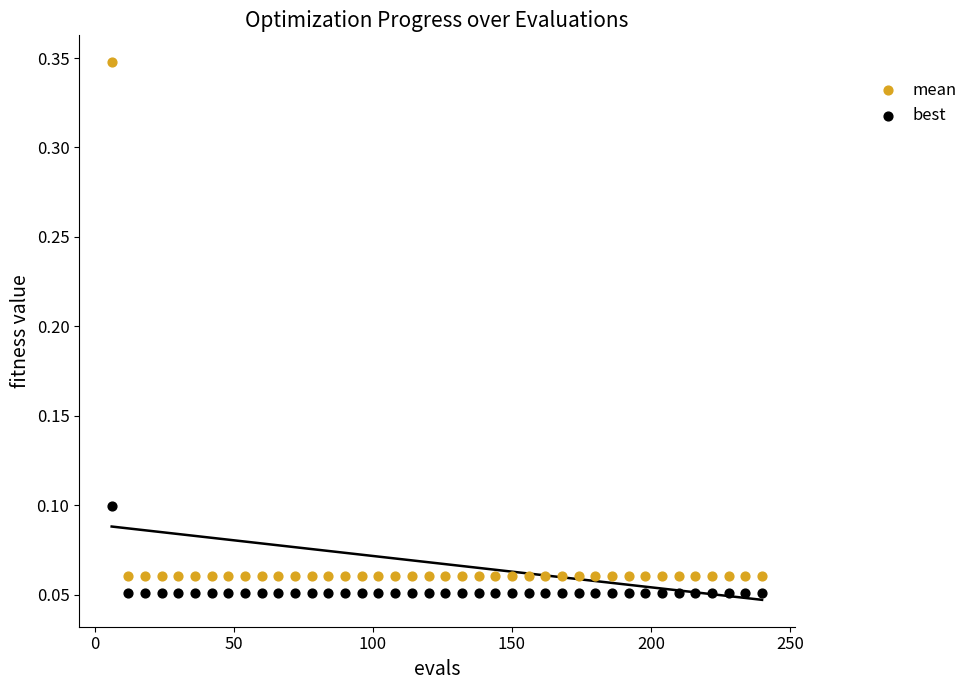

Which series has the widest spread of Y values?

mean